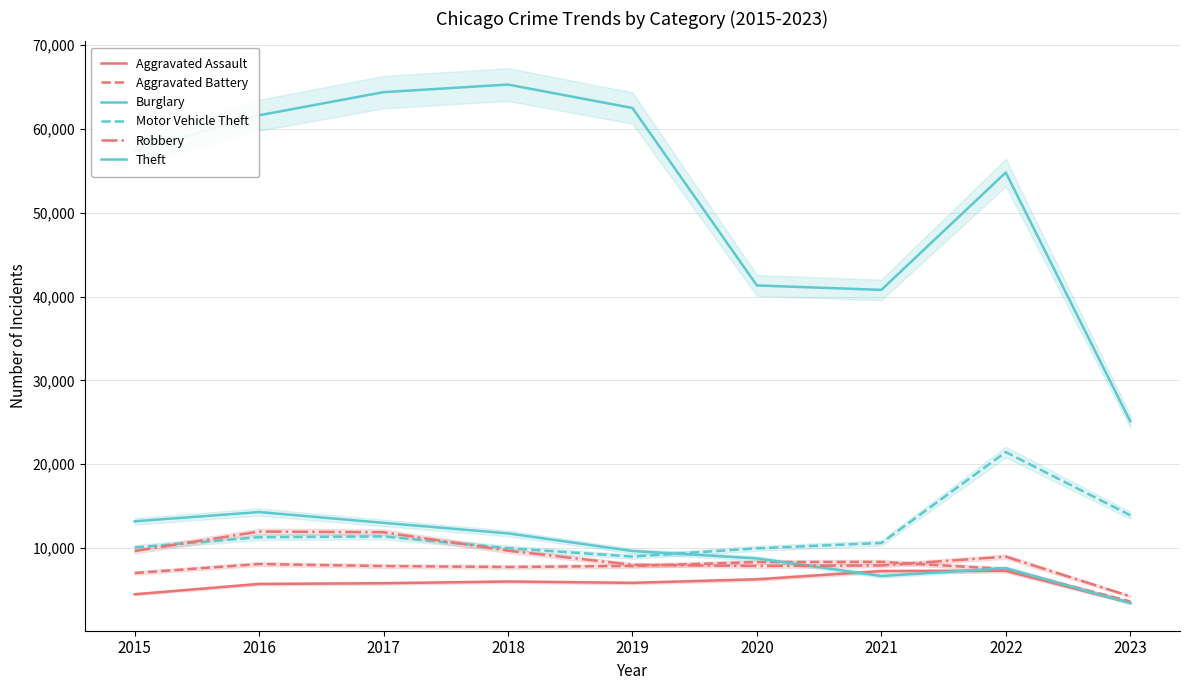

In Aggravated Battery, how many points are higher than both neighbors (excluding endpoints)?

2